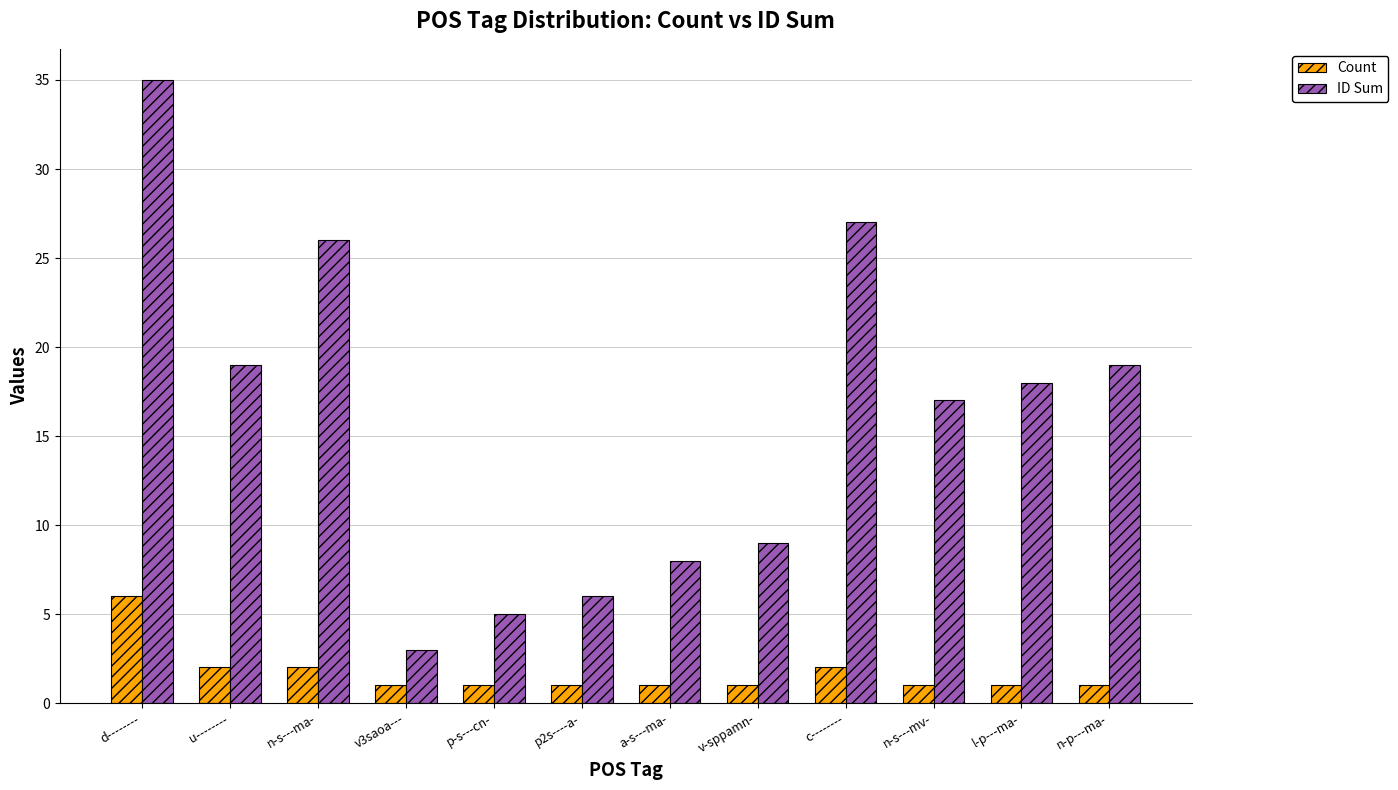

What is the sum of all ID Sum values?

192